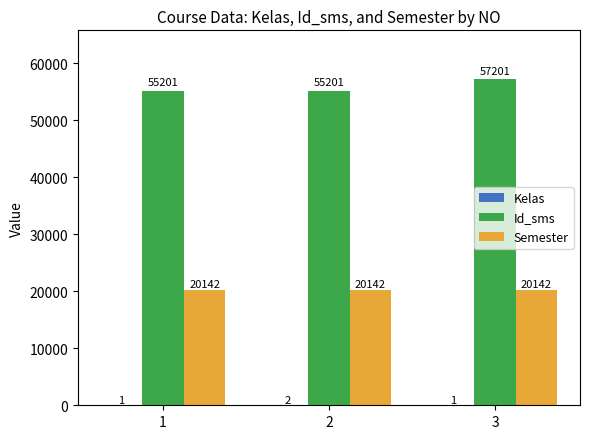

Which series has the largest total across all categories?

Id_sms